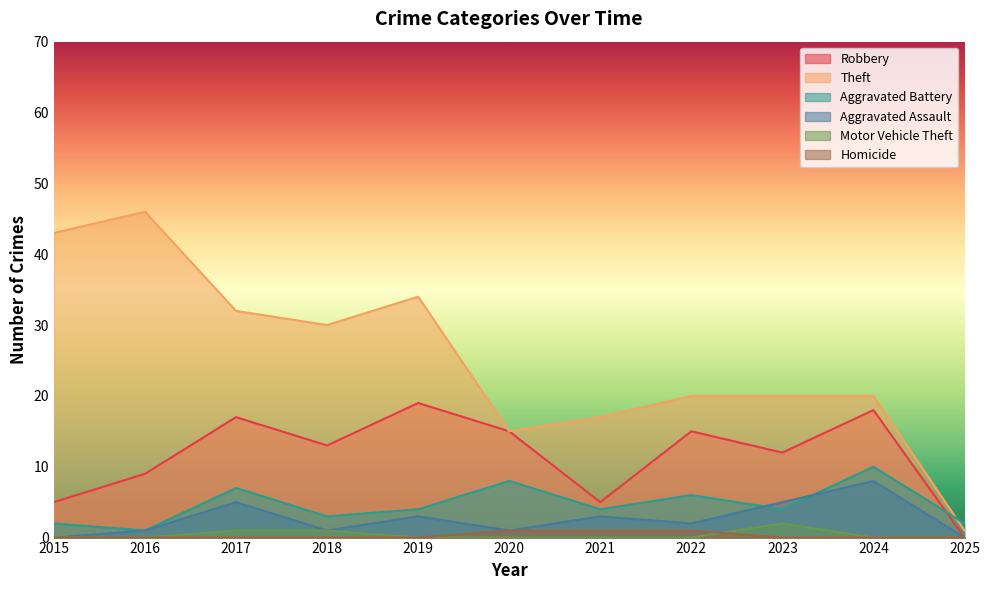

What is the maximum value shown in the chart?

46